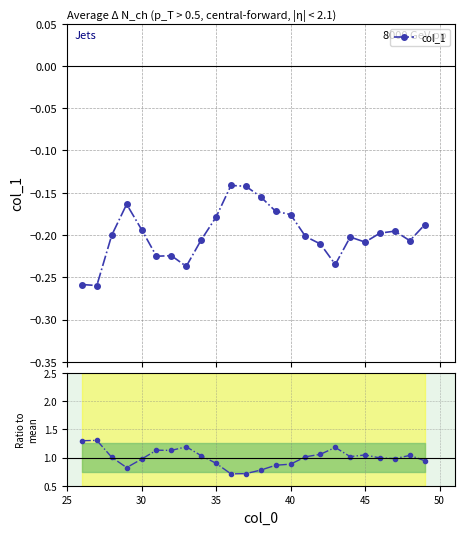

True or false: col_1 and Ratio to mean intersect in this chart.

False